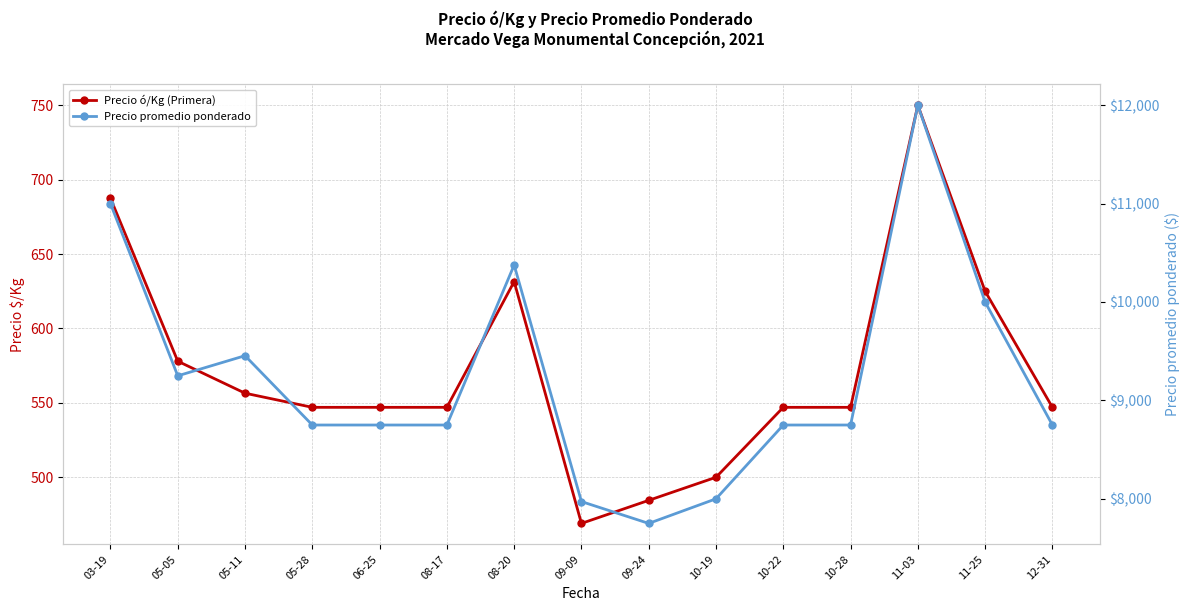

How many series are shown in this chart?

2